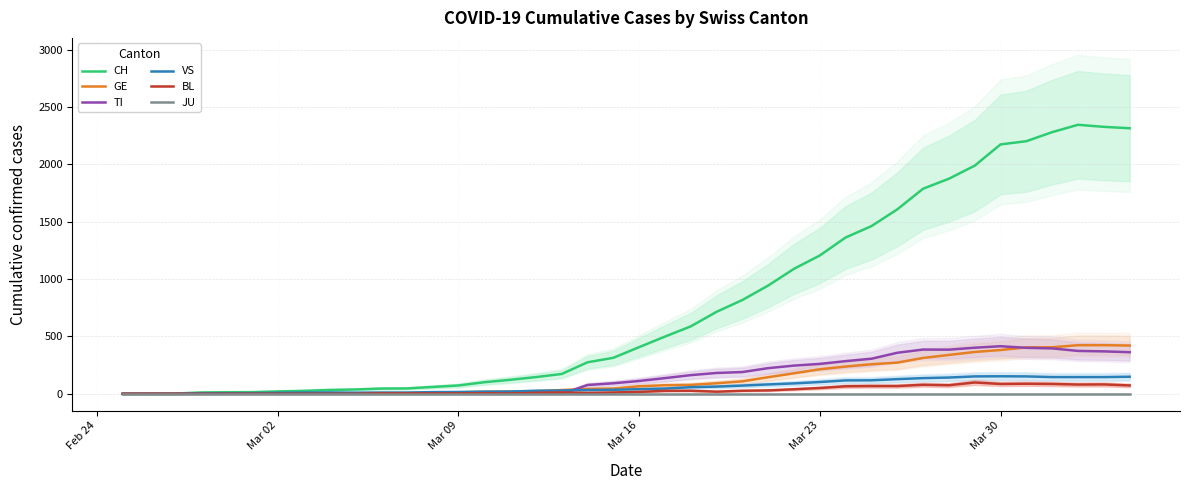

Reading right to left, what are all the values shown in this chart?

CH: 2315	2327	2345	2281	2202	2174	1989	1875	1788	1608	1462	1363	1206	1090	944	818	715	588	499	407	314	275	173	146	122	101	73	60	47	46	38	34	26	21	15	14	12	2	1	0
GE: 421	424	424	406	405	382	365	339	313	272	258	238	214	179	145	109	92	78	75	66	46	43	33	23	20	18	13	9	7	7	5	4	4	3	3	3	2	1	1	0
TI: 363	370	374	396	401	415	402	385	386	358	306	285	261	246	224	190	182	163	137	112	92	77	0	0	0	0	0	0	0	0	0	0	0	0	0	0	0	0	0	0
VS: 149	146	146	146	152	153	152	142	137	128	118	117	103	91	82	72	63	58	46	41	35	33	29	27	20	19	16	15	11	11	10	12	11	9	6	5	5	0	0	0
BL: 73	82	81	86	88	86	99	75	79	68	68	66	51	40	30	27	19	27	26	17	12	8	12	9	3	5	4	4	4	4	1	1	1	1	1	1	0	0	0	0
JU: 0	0	0	0	0	0	0	0	0	0	0	0	0	0	0	0	0	0	0	0	0	0	0	0	0	0	0	0	0	0	0	0	0	0	0	0	0	0	0	0